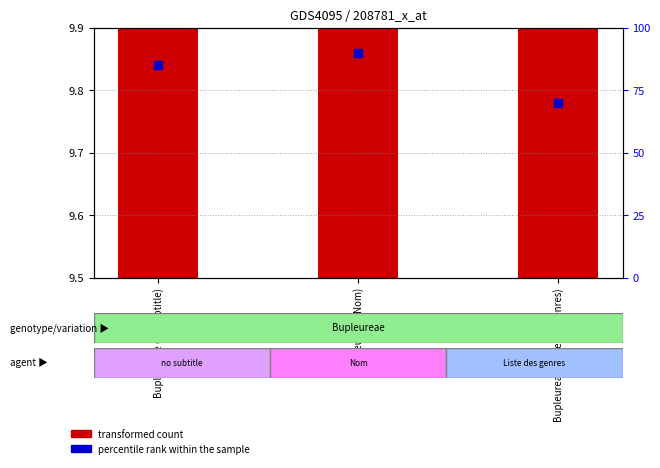

At which category is the sum across all series the highest?

Bupleureae (Nom)